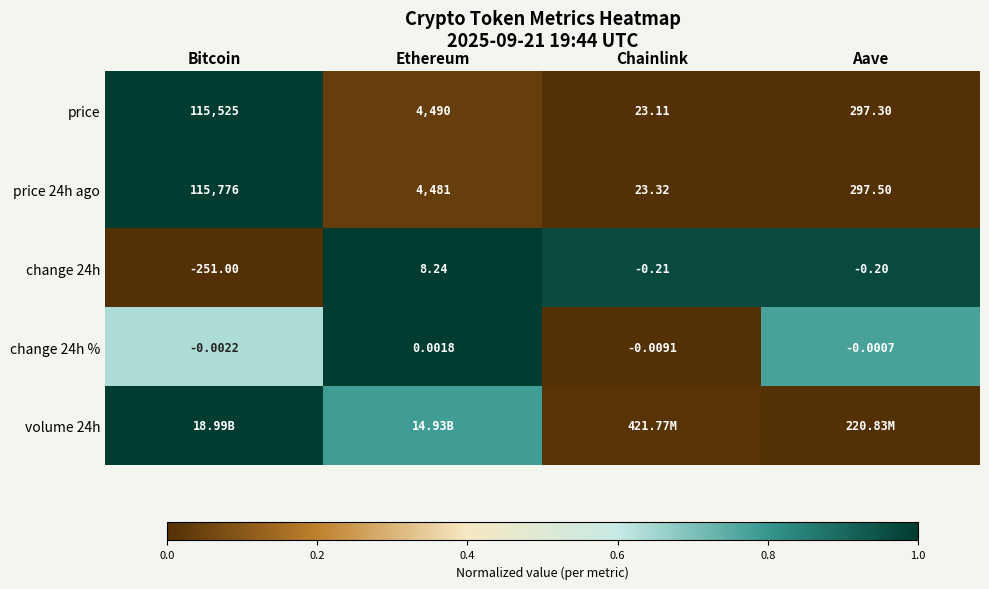

Which category has the highest value across all series?

Bitcoin